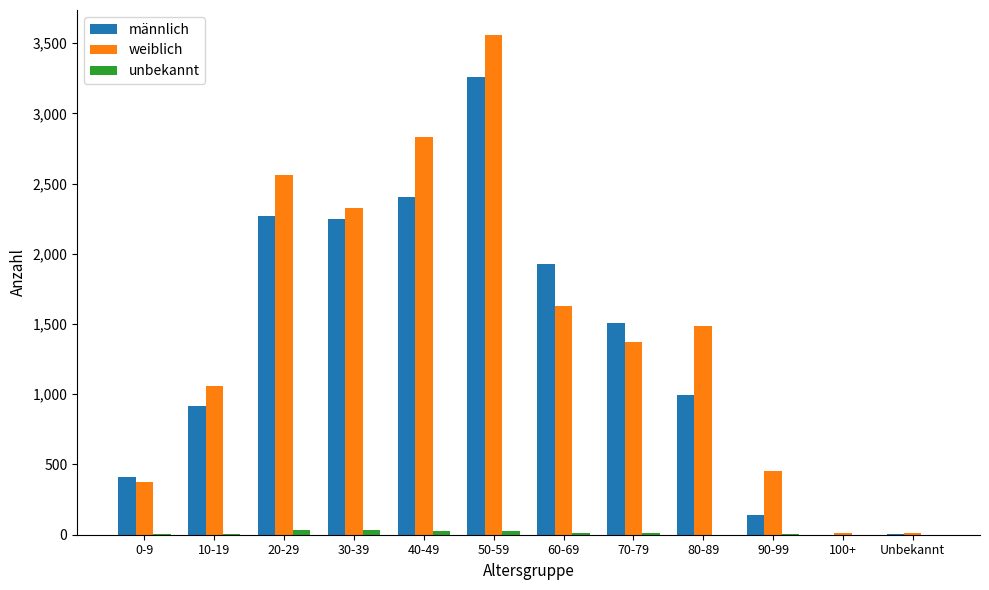

Does the chart contain stacked bars?

No